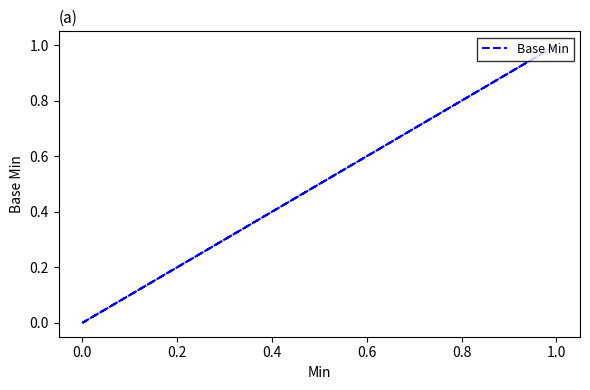

How many data points does each series have?

6